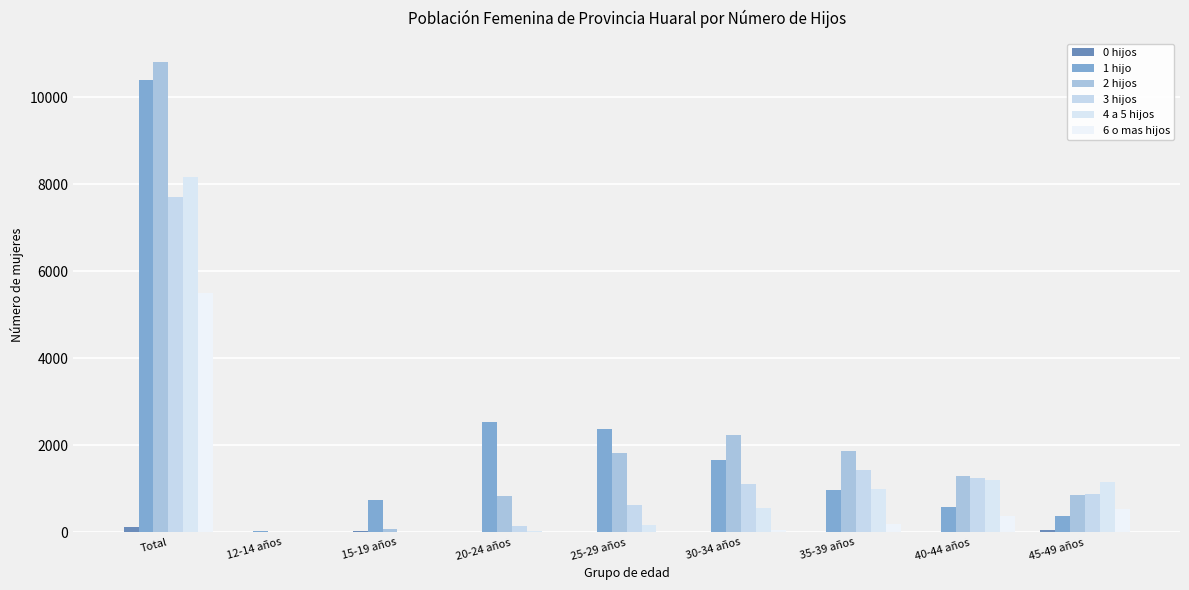

At which category is the sum across all series the highest?

Total